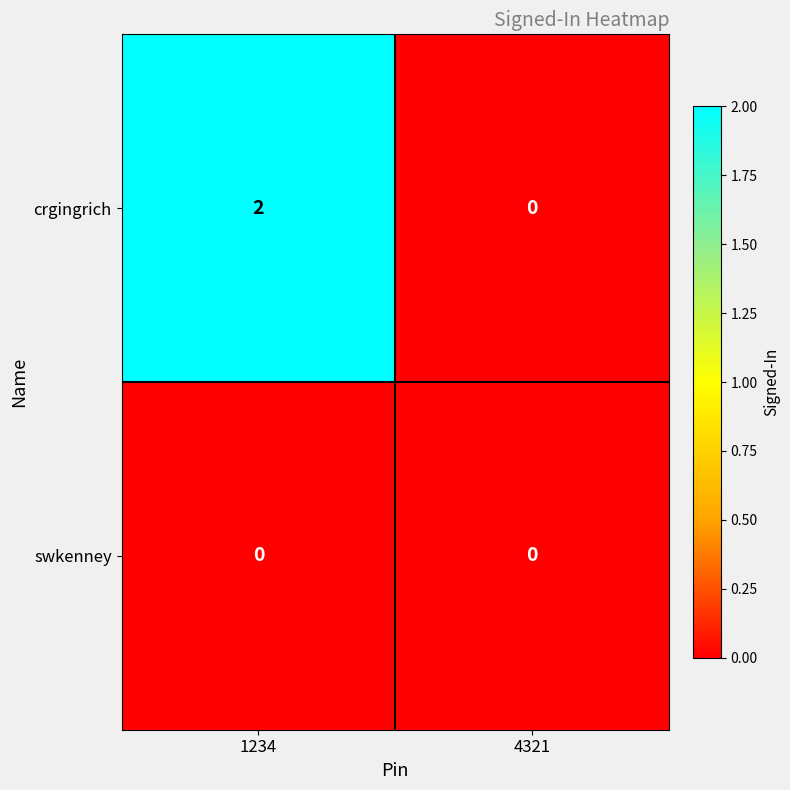

Reading left to right, extract all data points from this chart.

crgingrich: 2	0
swkenney: 0	0